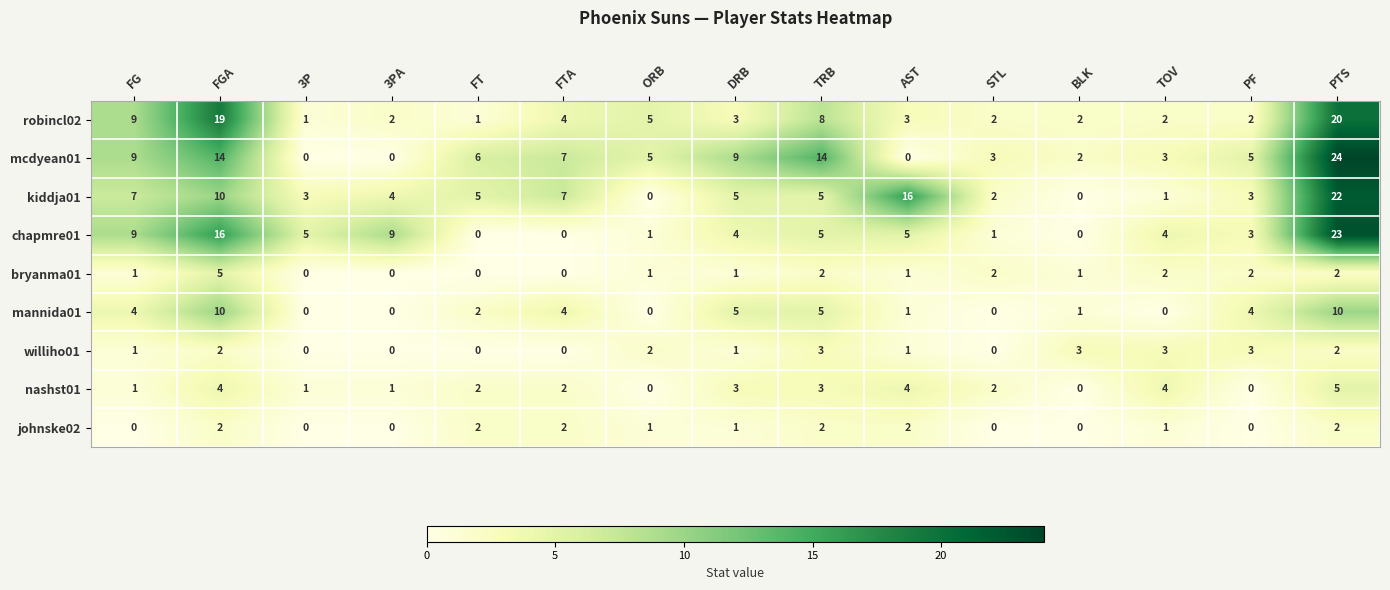

What is the sum of all bryanma01 values?

20